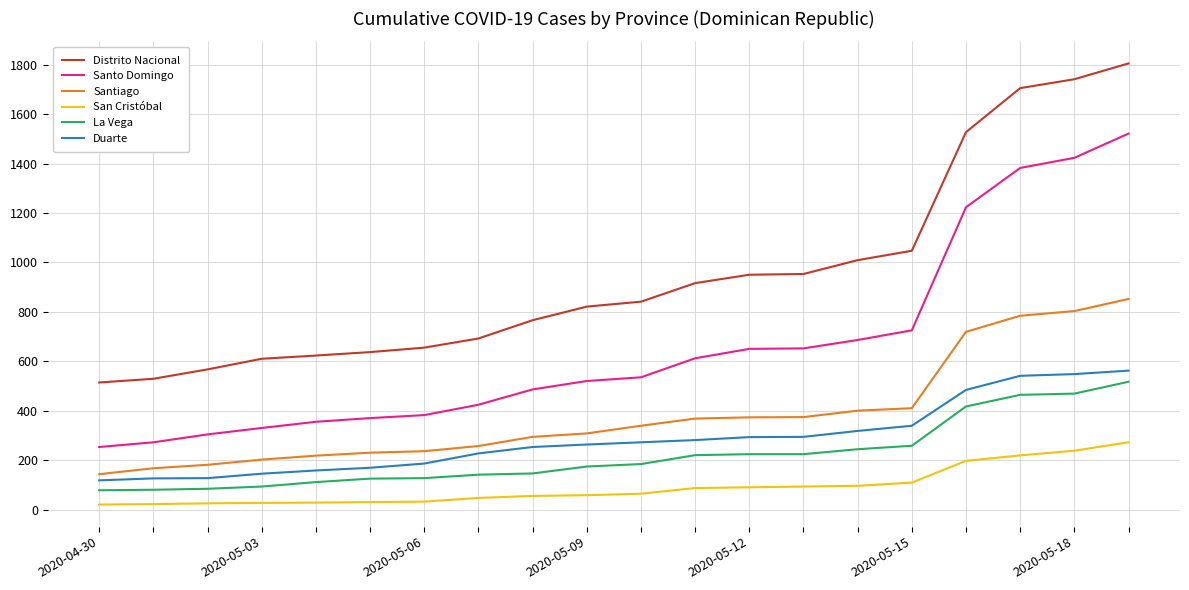

What is the maximum value for San Cristóbal?

272